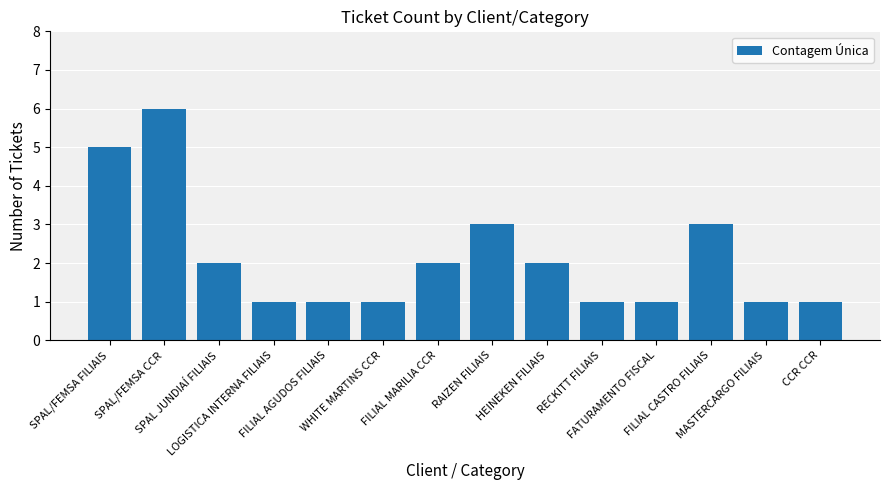

What is the sum of the values at SPAL/FEMSA FILIAIS and FILIAL AGUDOS FILIAIS?

6